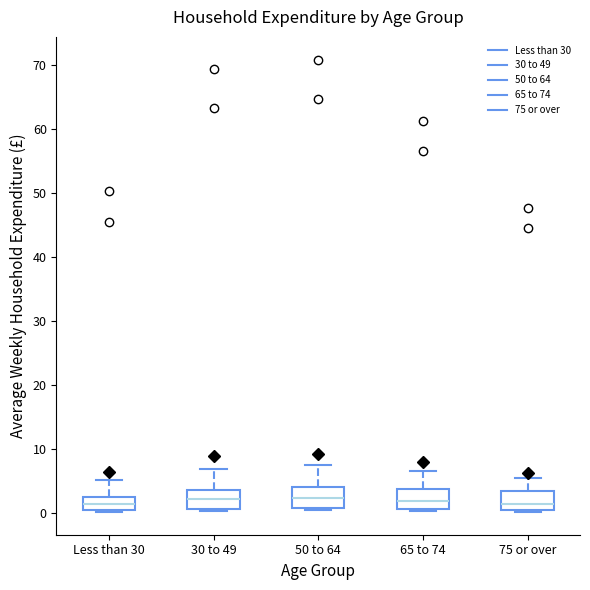

Where is the upper edge of the box for 30 to 49 on the y-axis? The values are not printed on the chart, so give them approximately, as read against the axis.

4